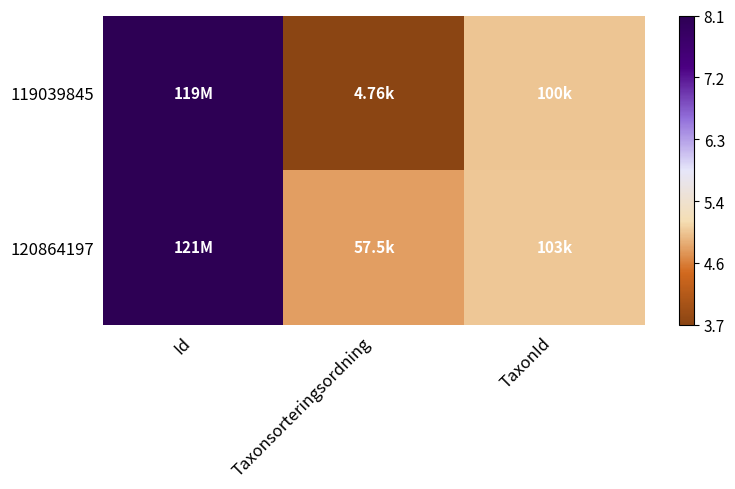

Reading right to left, transcribe all the data shown in this chart.

119039845: TaxonId=5.0	Taxonsorteringsordning=3.7	Id=8.1
120864197: TaxonId=5.0	Taxonsorteringsordning=4.8	Id=8.1